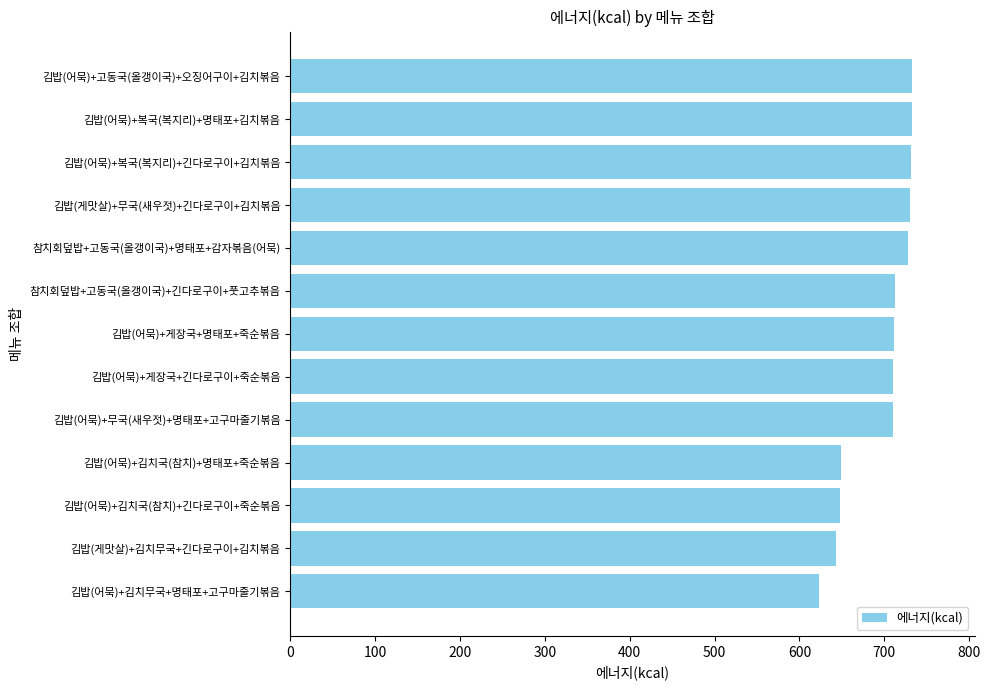

How many distinct data groups are displayed?

1